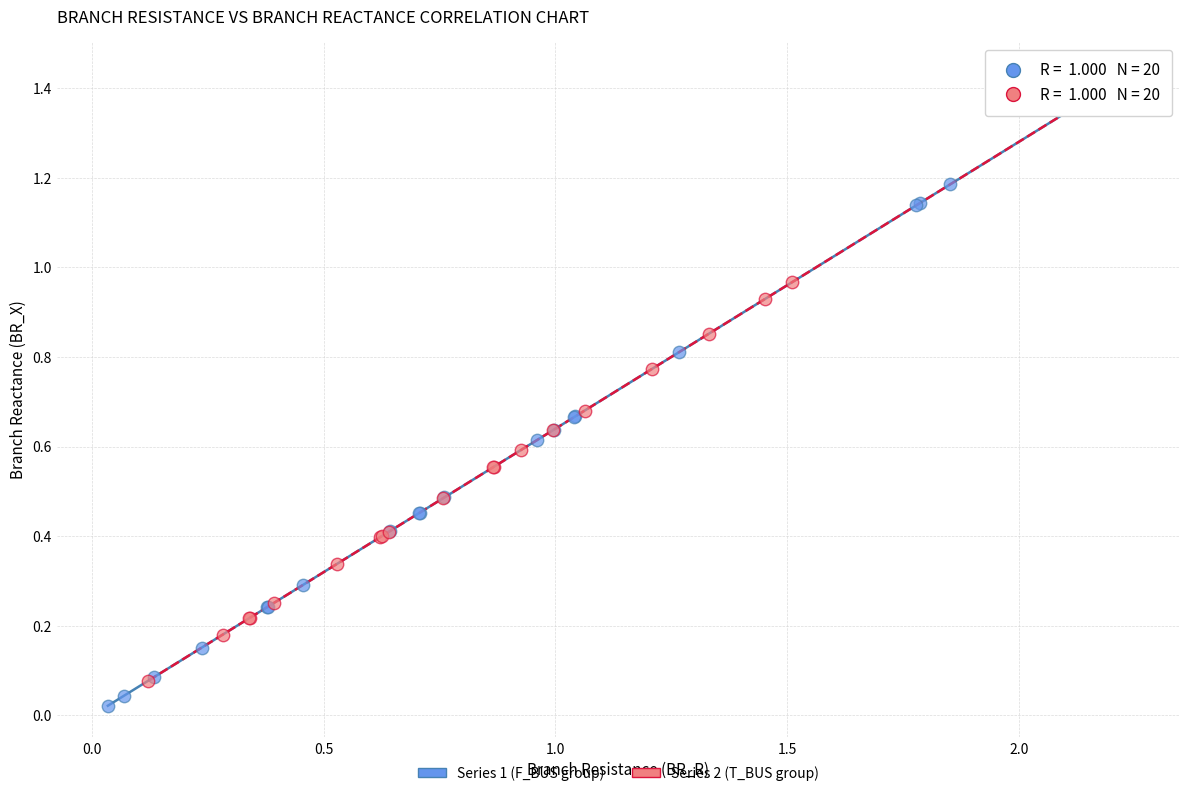

Which series reaches the maximum Y coordinate?

Series 2 (T_BUS group)